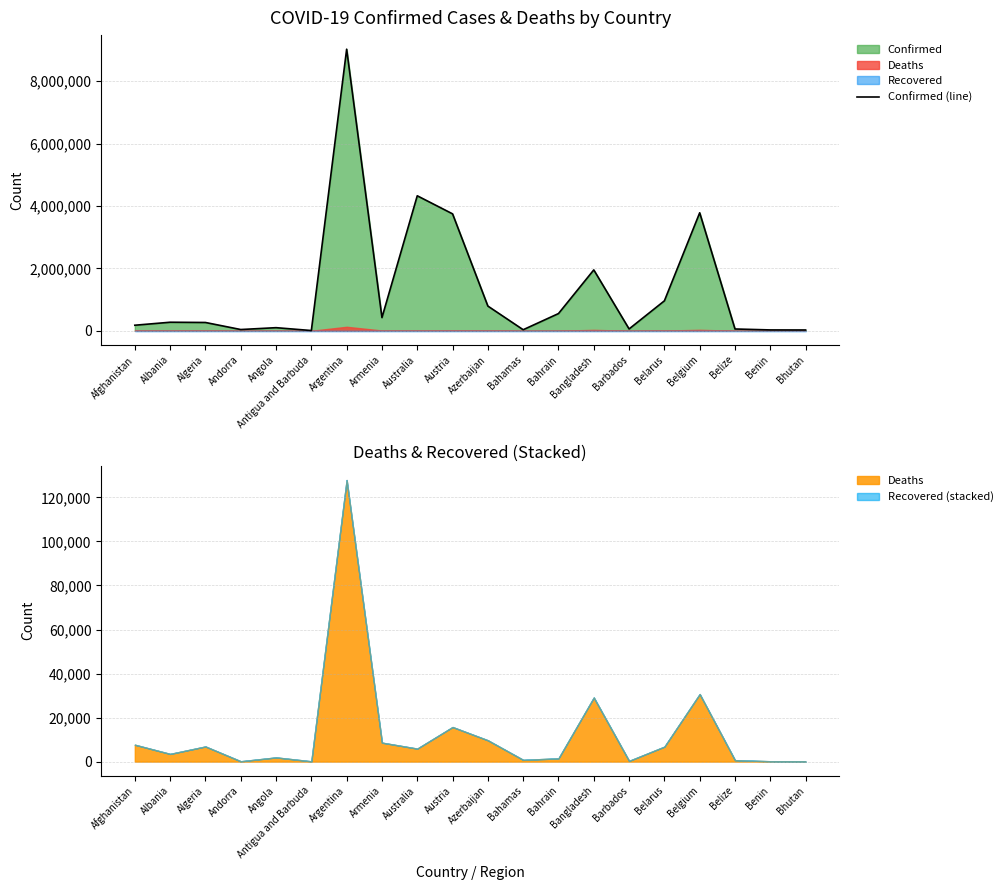

Does the chart have visible grid lines?

Yes